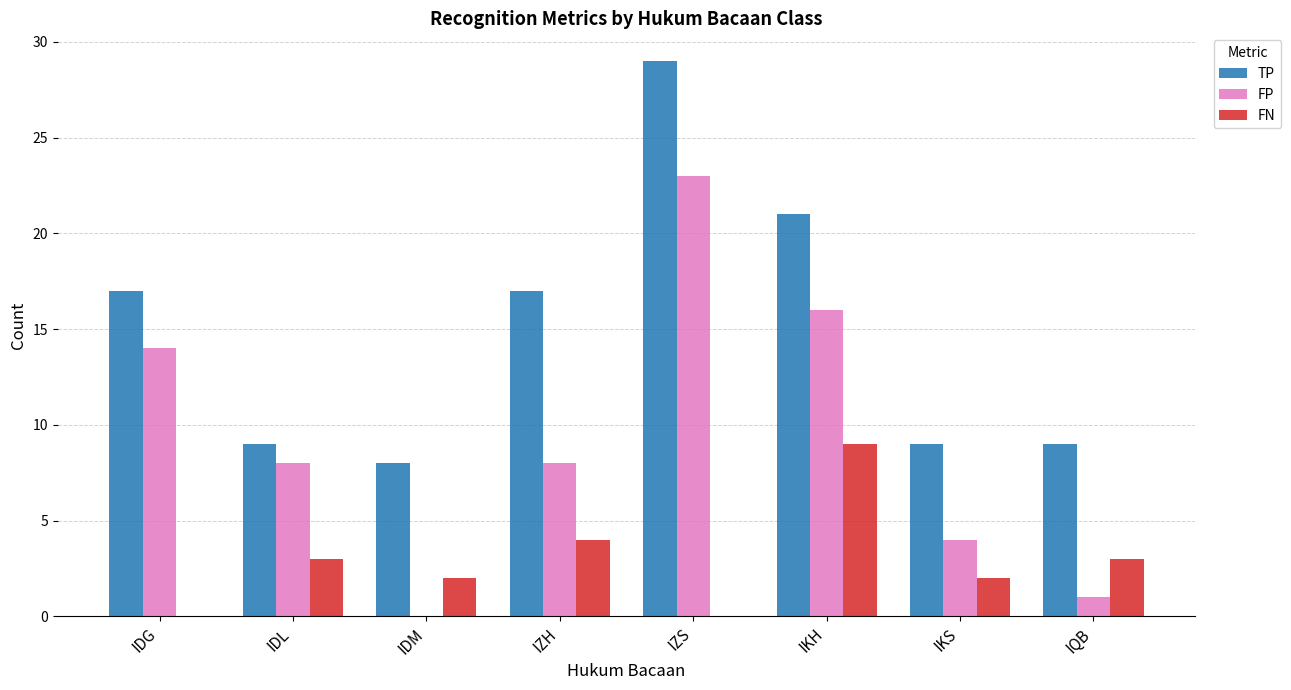

What is the difference between the FN values at IZH and IKS?

2